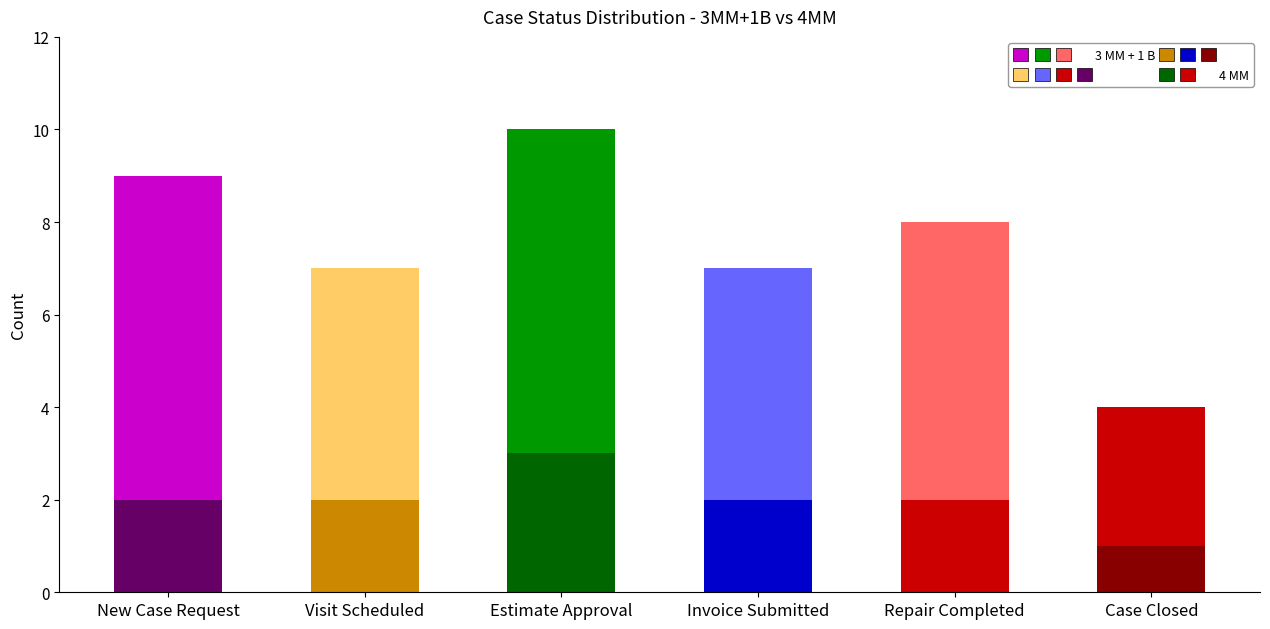

Is it true that Count (3 MM + 1 B) equals 5 at Visit Scheduled?

True